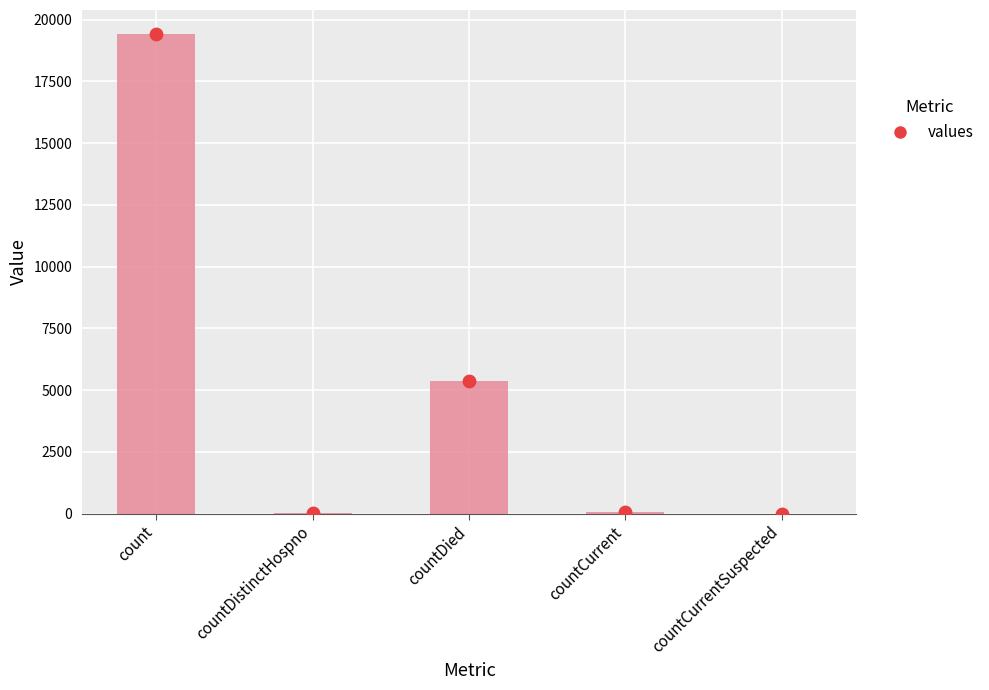

Which has a higher value, count or countCurrentSuspected?

count